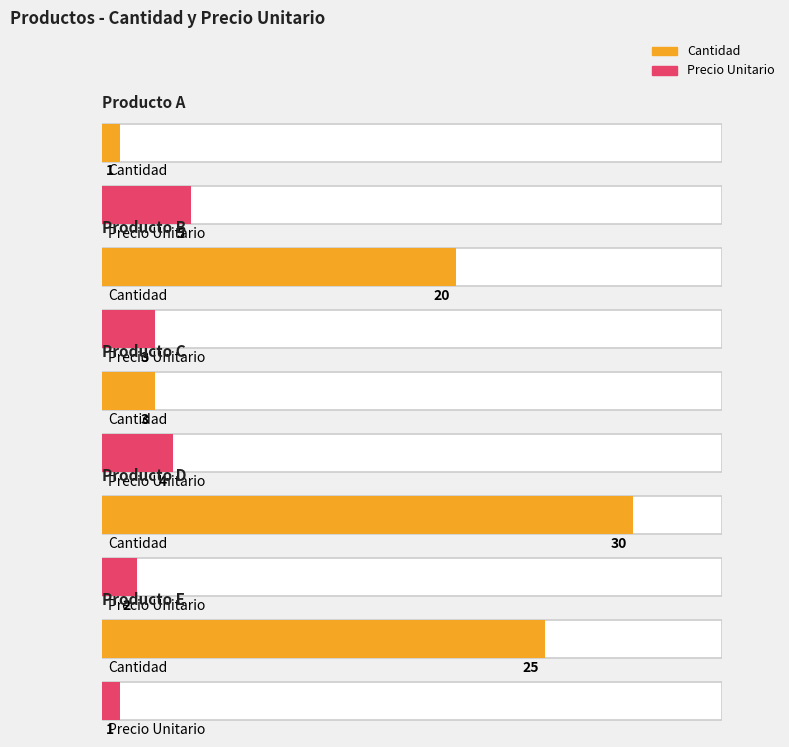

List the series in order of their overall mean, lowest first.

Precio Unitario, Cantidad